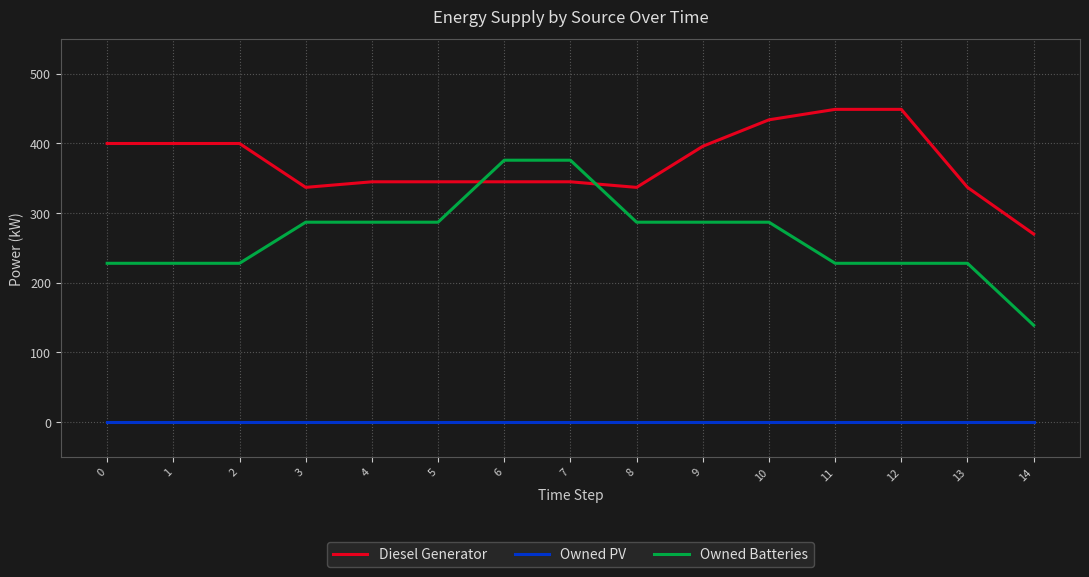

Is the value of Diesel Generator at 14 greater than the value of Owned PV at 5?

Yes